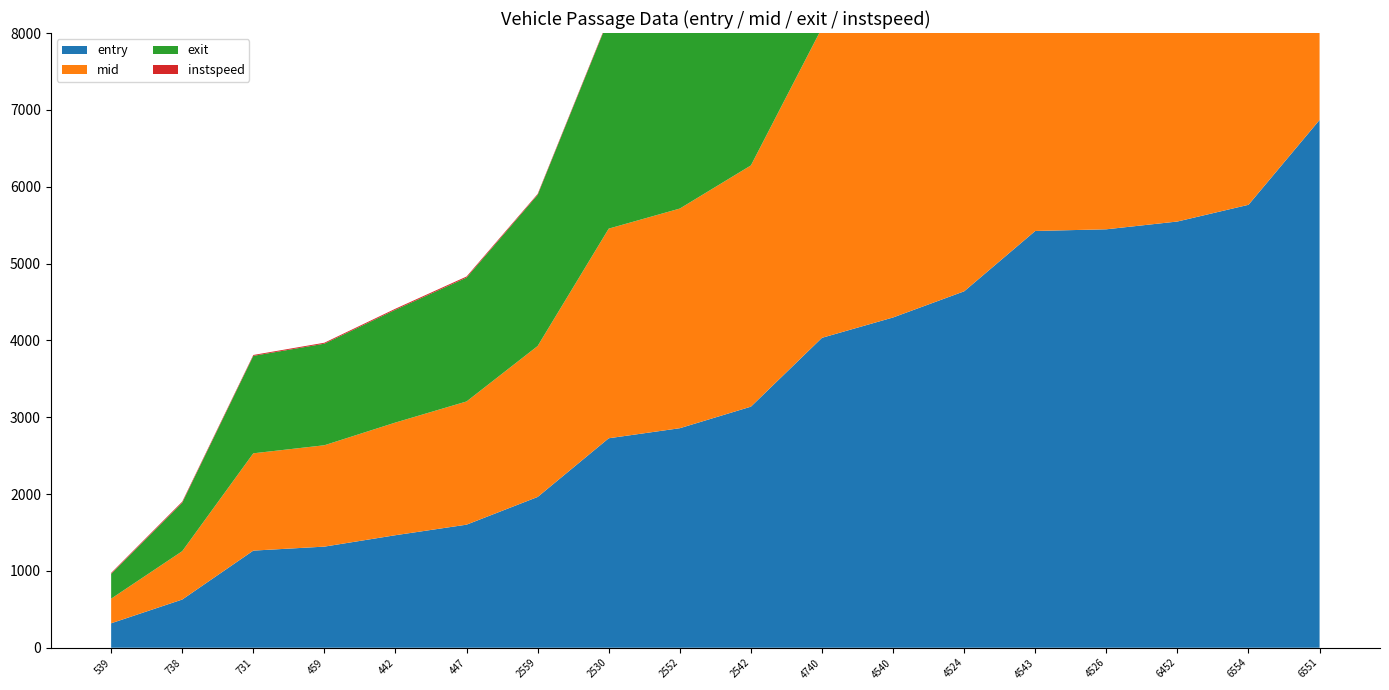

Reading left to right, transcribe all the data shown in this chart.

entry: 318.3	627.4	1264.1	1316.0	1464.6	1601.8	1962.3	2726.2	2857.0	3137.4	4033.6	4298.2	4638.6	5423.9	5445.7	5547.0	5764.4	6868.9
mid: 320.3	629.2	1266.2	1319.1	1466.3	1603.4	1964.4	2728.2	2858.6	3139.5	4035.4	4300.0	4640.1	5425.6	5447.5	5548.6	5766.6	6870.4
instspeed: 11.2	13.3	11.4	12.1	13.3	13.9	11.0	11.6	14.9	11.9	13.2	12.3	12.3	14.3	13.3	14.6	11.5	15.7
exit: 323.6	630.9	1268.2	1322.0	1468.1	1612.0	1967.5	2730.2	2861.6	3142.7	4038.6	4302.9	4643.0	5427.2	5463.0	5551.8	5768.7	6872.0